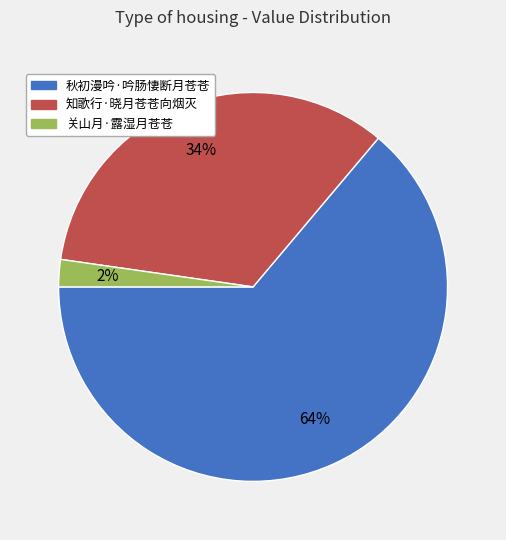

Which category has the smallest portion of the pie?

关山月·露湿月苍苍